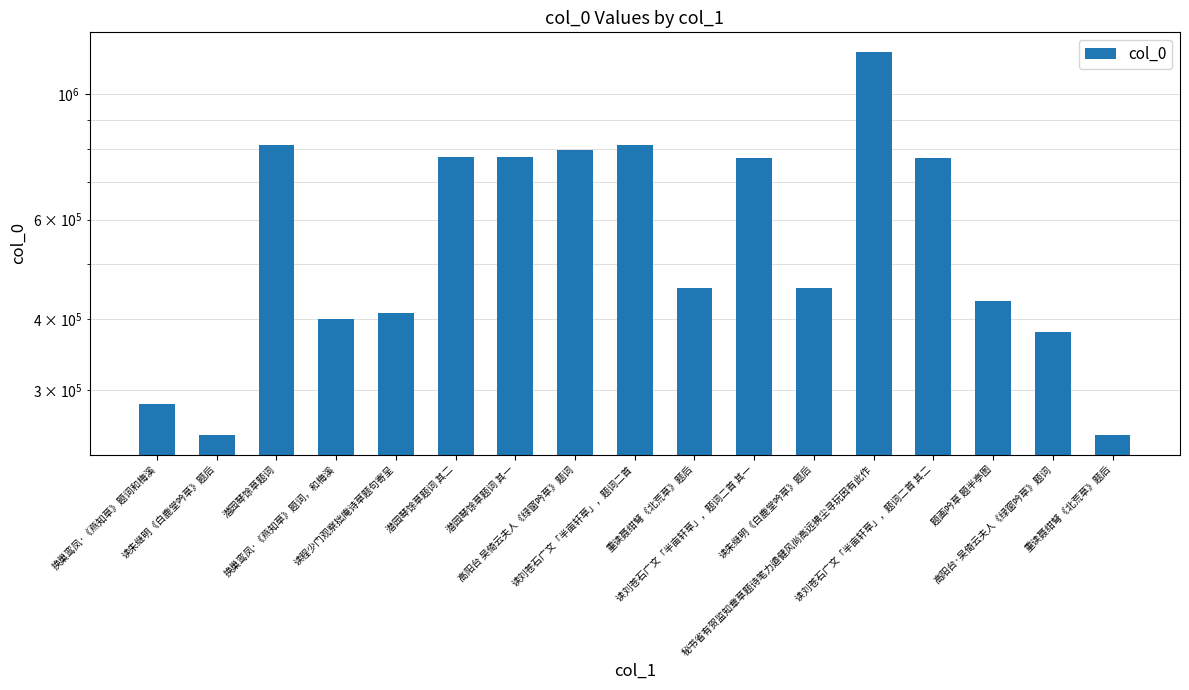

Are the bars horizontal?

No